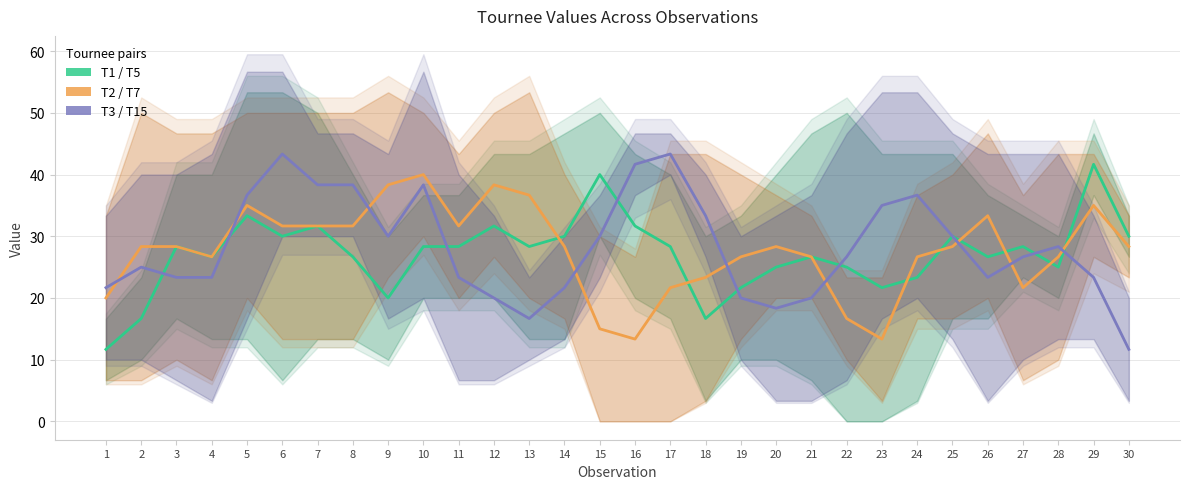

Which series changed the most between 11 and 22?

T2 / T7